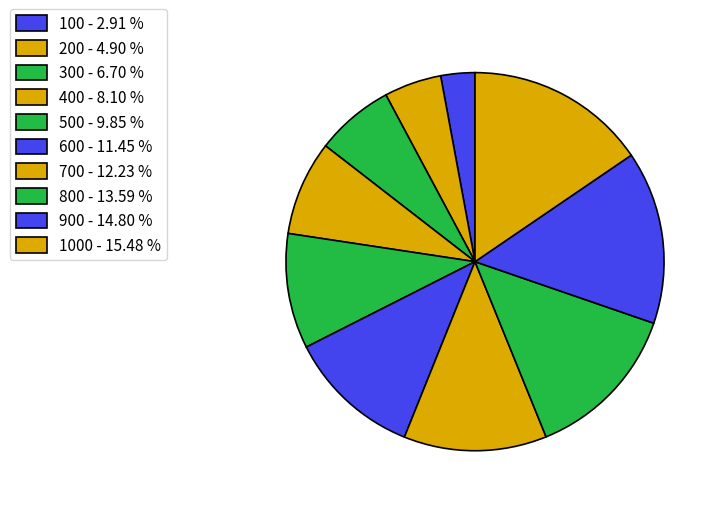

Rank the categories by value from lowest to highest.

100, 200, 300, 400, 500, 600, 700, 800, 900, 1000